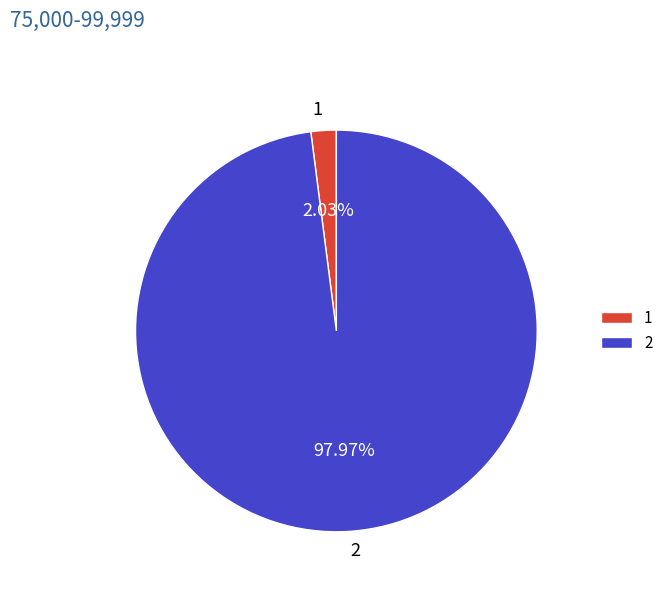

Does any single category account for the majority?

Yes